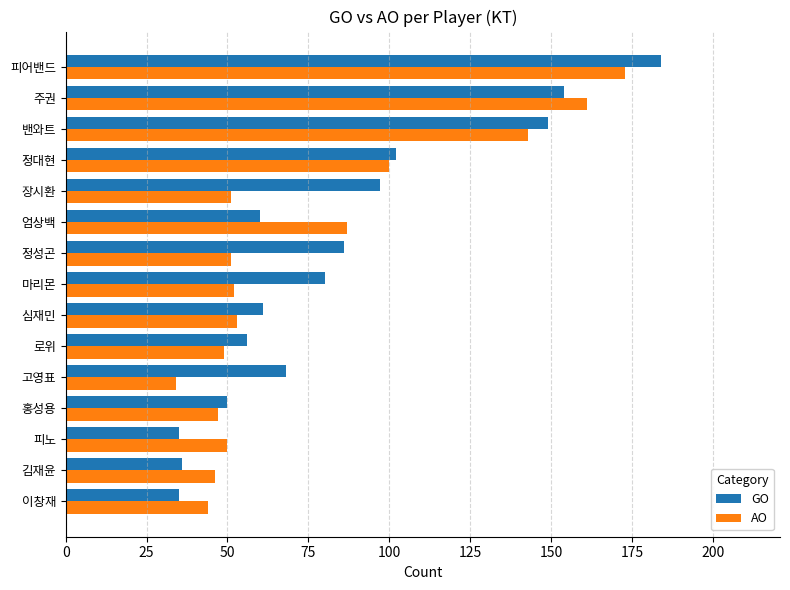

At which label does AO reach its peak?

피어밴드